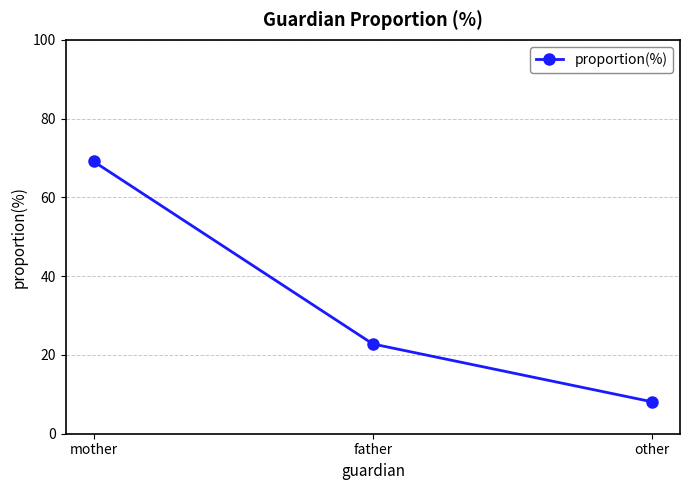

What is the average value?

33.3